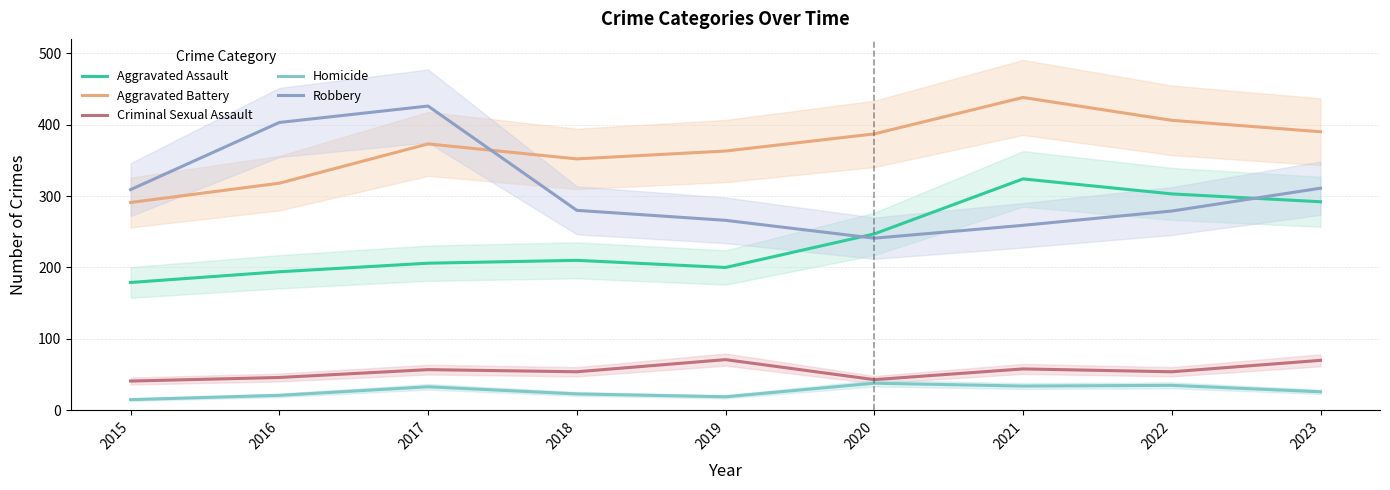

Rank the series by their maximum value, from lowest to highest.

Homicide, Criminal Sexual Assault, Aggravated Assault, Robbery, Aggravated Battery